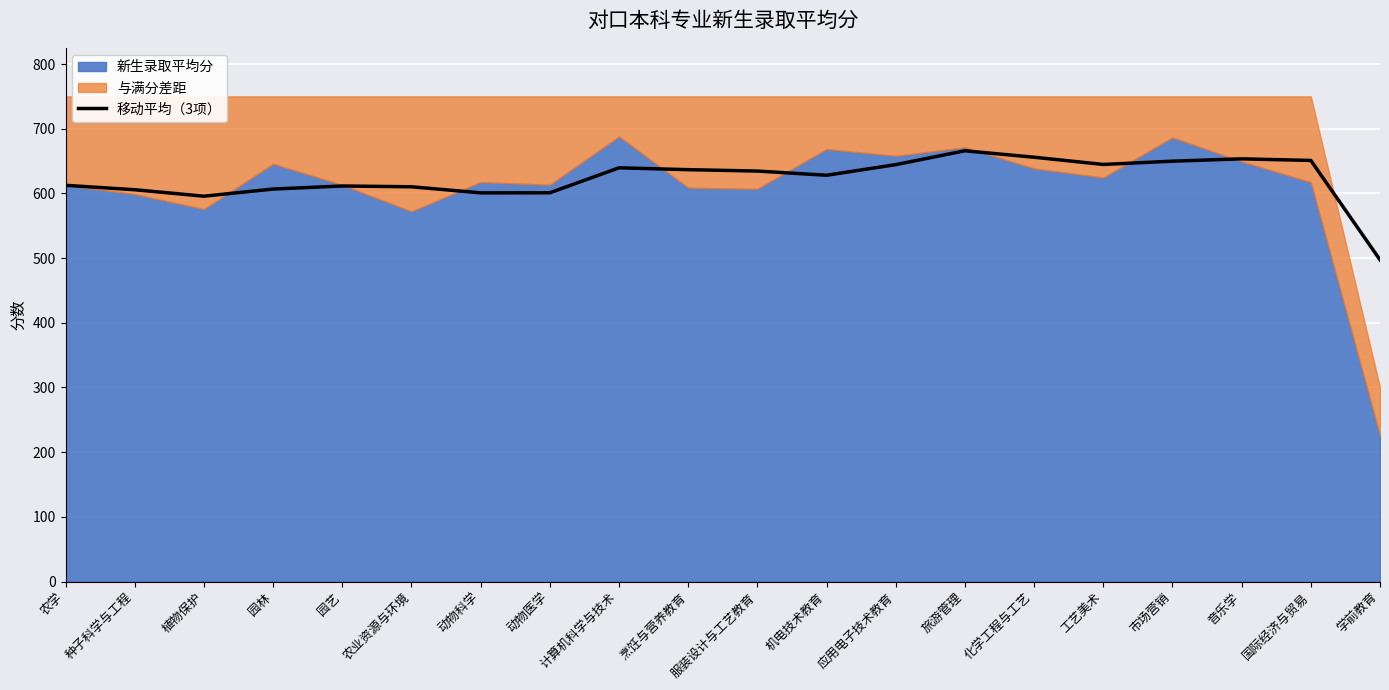

How many values exceed 634?

10